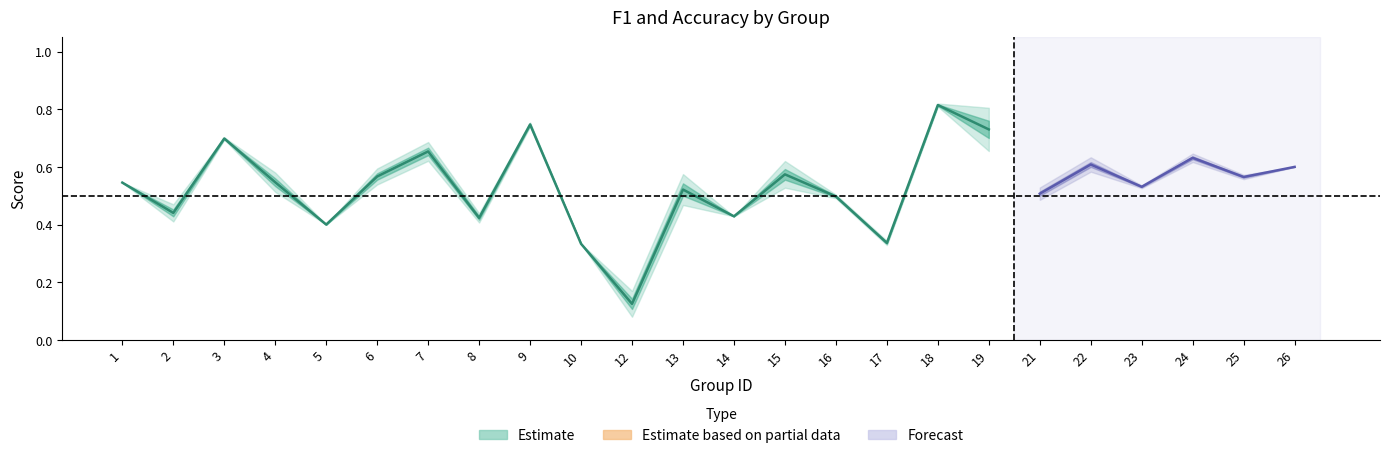

At which category does accuracy reach its first local valley?

2